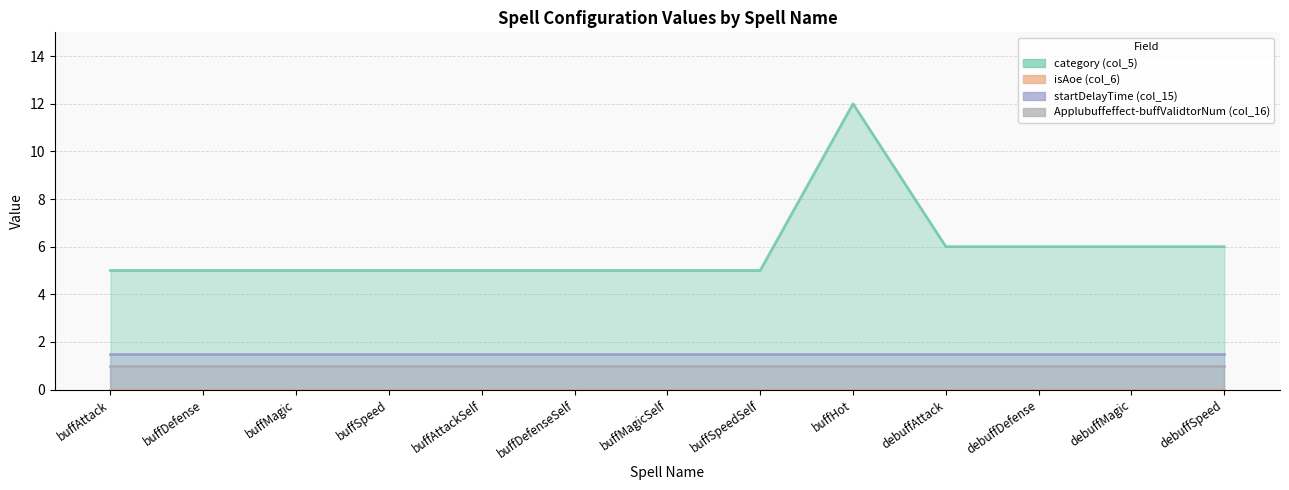

What are all the series names shown in the legend?

category (col_5), isAoe (col_6), startDelayTime (col_15), Applubuffeffect-buffValidtorNum (col_16)